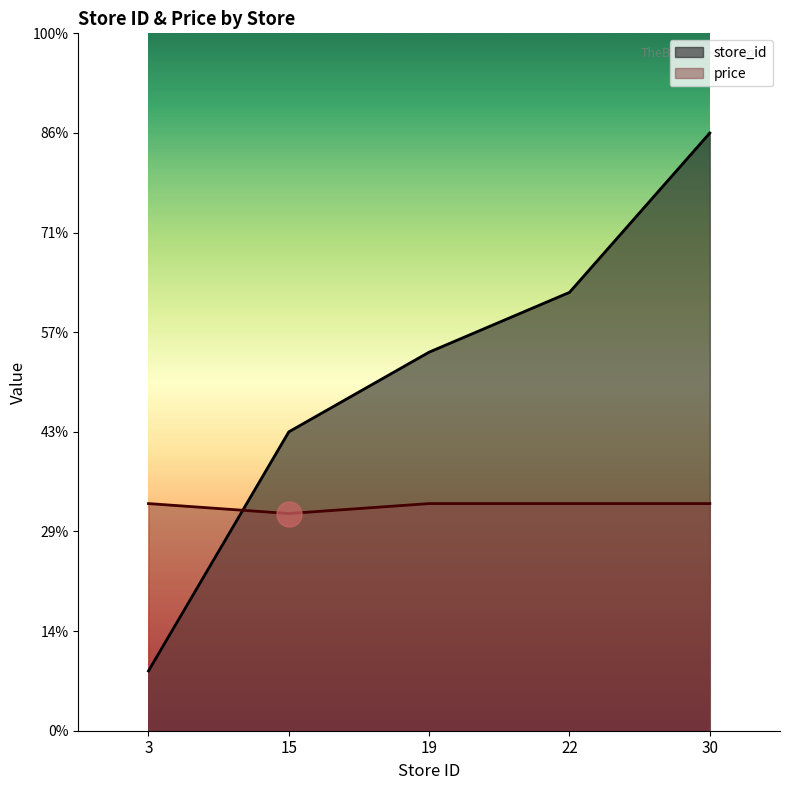

What is the average value of the price series?

11.3